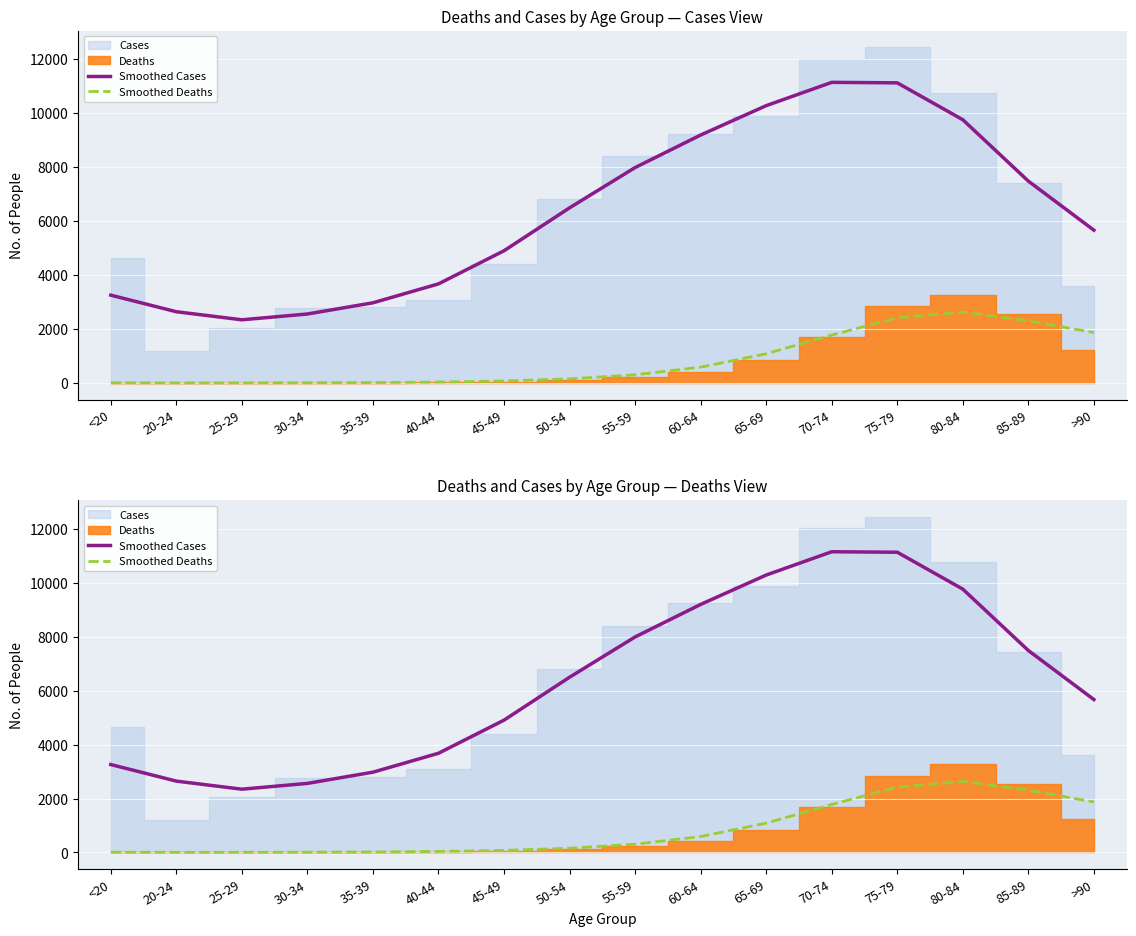

True or false: Smoothed Cases and Smoothed Deaths intersect in this chart.

False